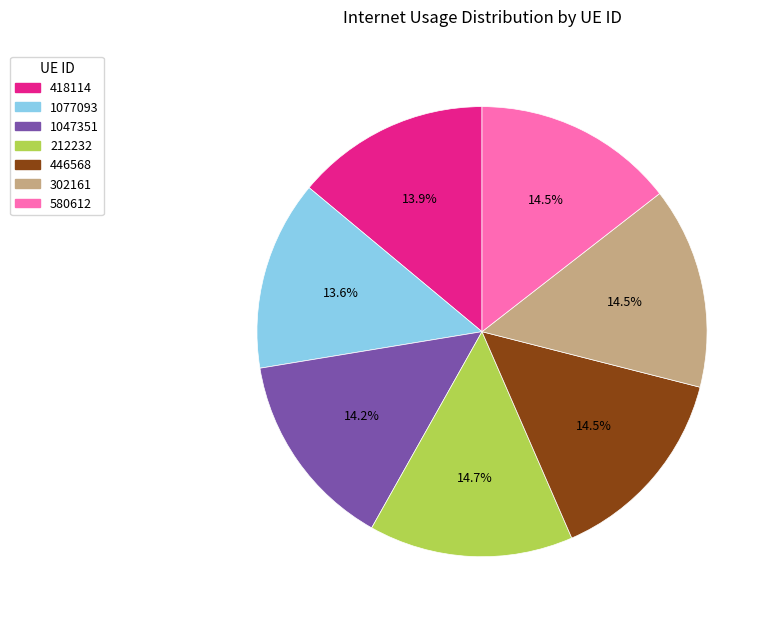

Does 1077093 represent more than half of the total?

No